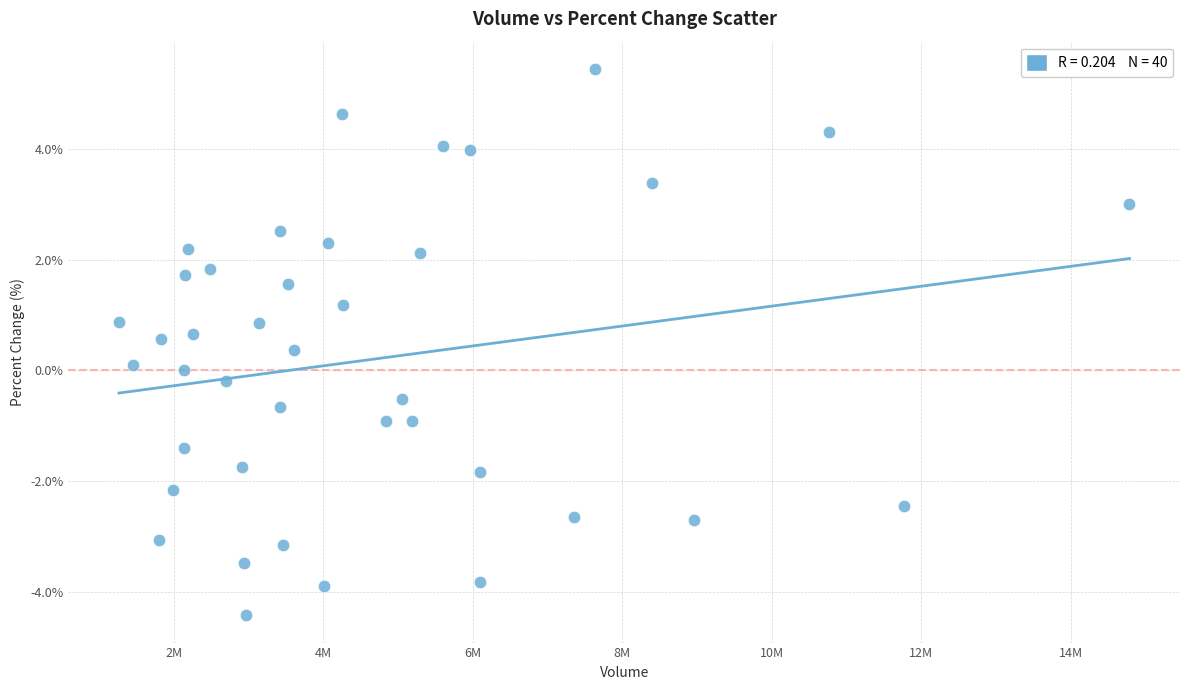

What is the range of X values (max minus min)?

13514824.0